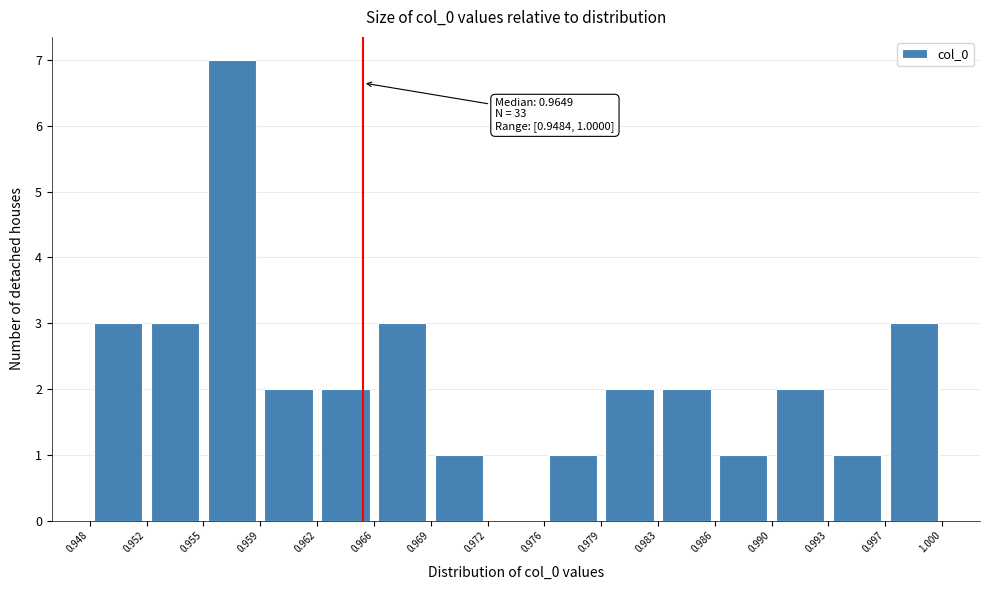

Over which range of the x-axis is the bar tallest?

0.955 to 0.959